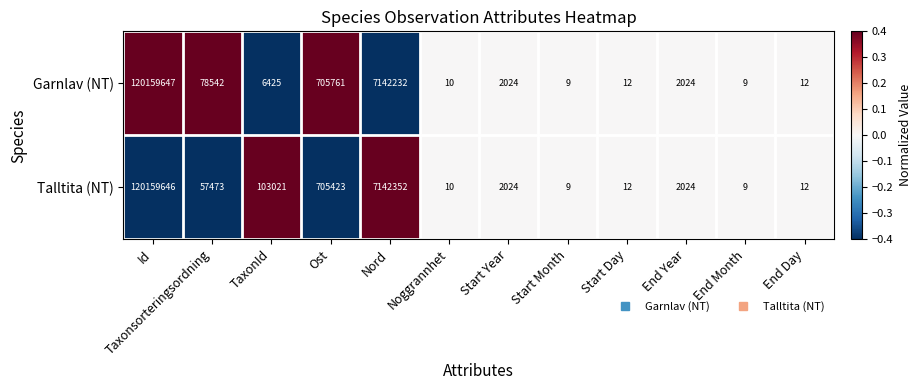

Which category has the highest value in the Talltita (NT) series?

Id